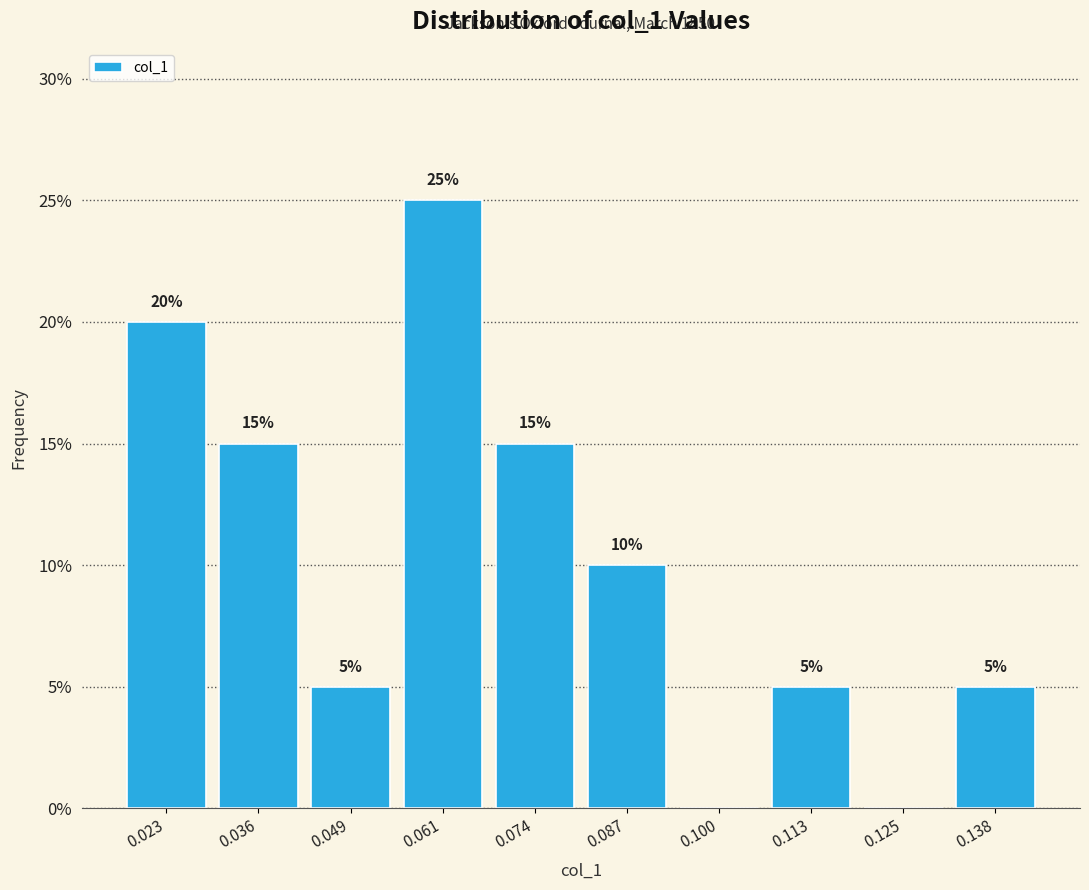

Which range on the x-axis has the tallest bar?

0.056 to 0.068